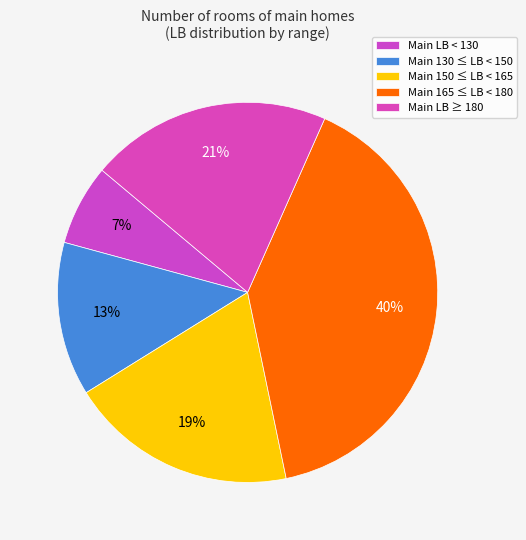

How many segments does this pie chart have?

5